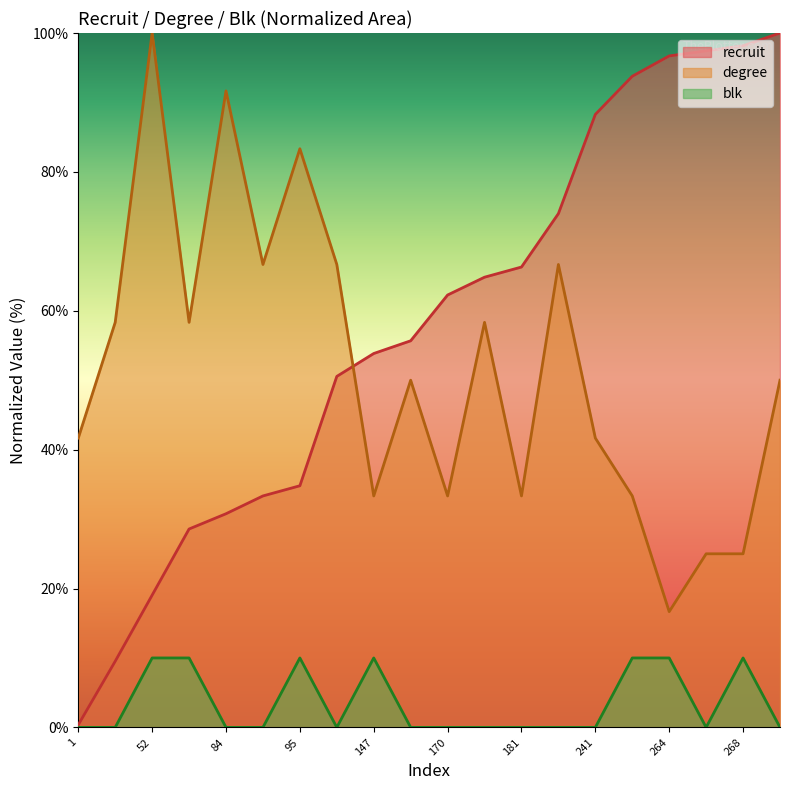

What is the average value of the recruit series?

57.9